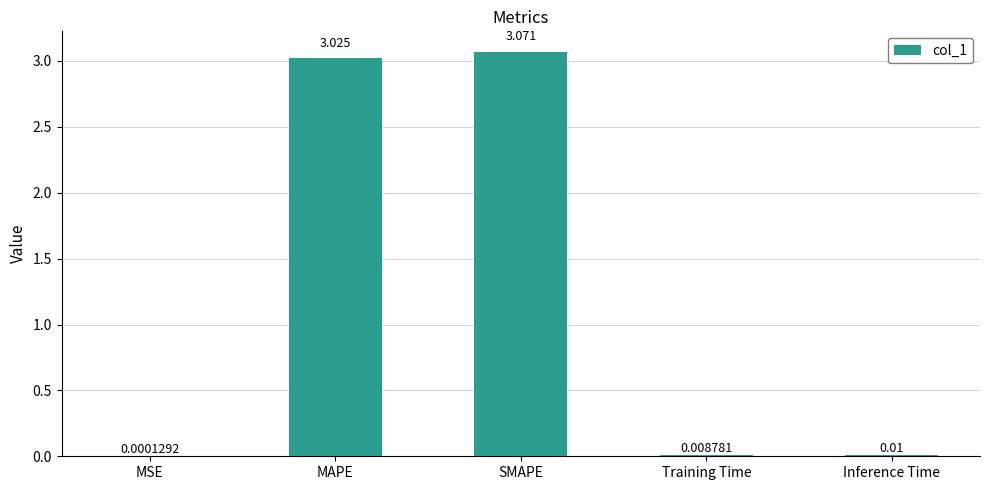

What is the sum of all values?

6.1